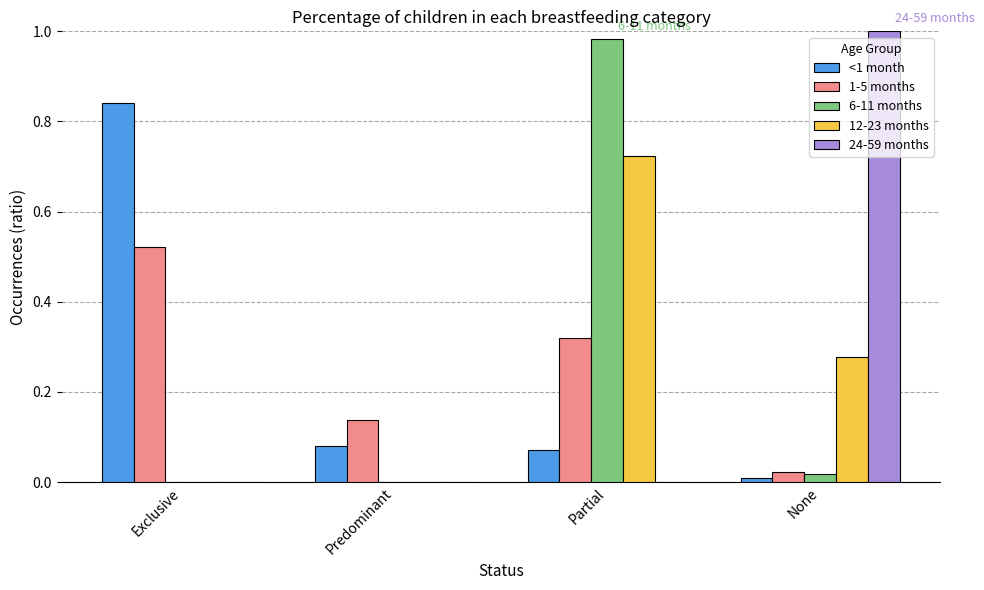

Is the value of 1-5 months at Exclusive greater than the value of 12-23 months at Partial?

No